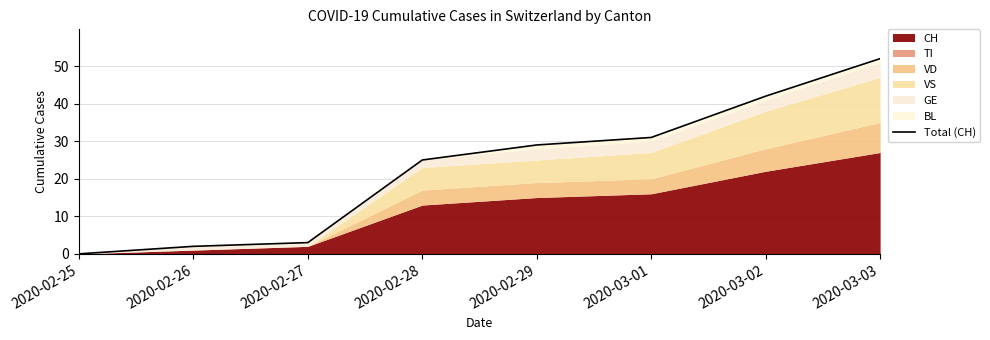

Read the value at 2020-03-01.

31